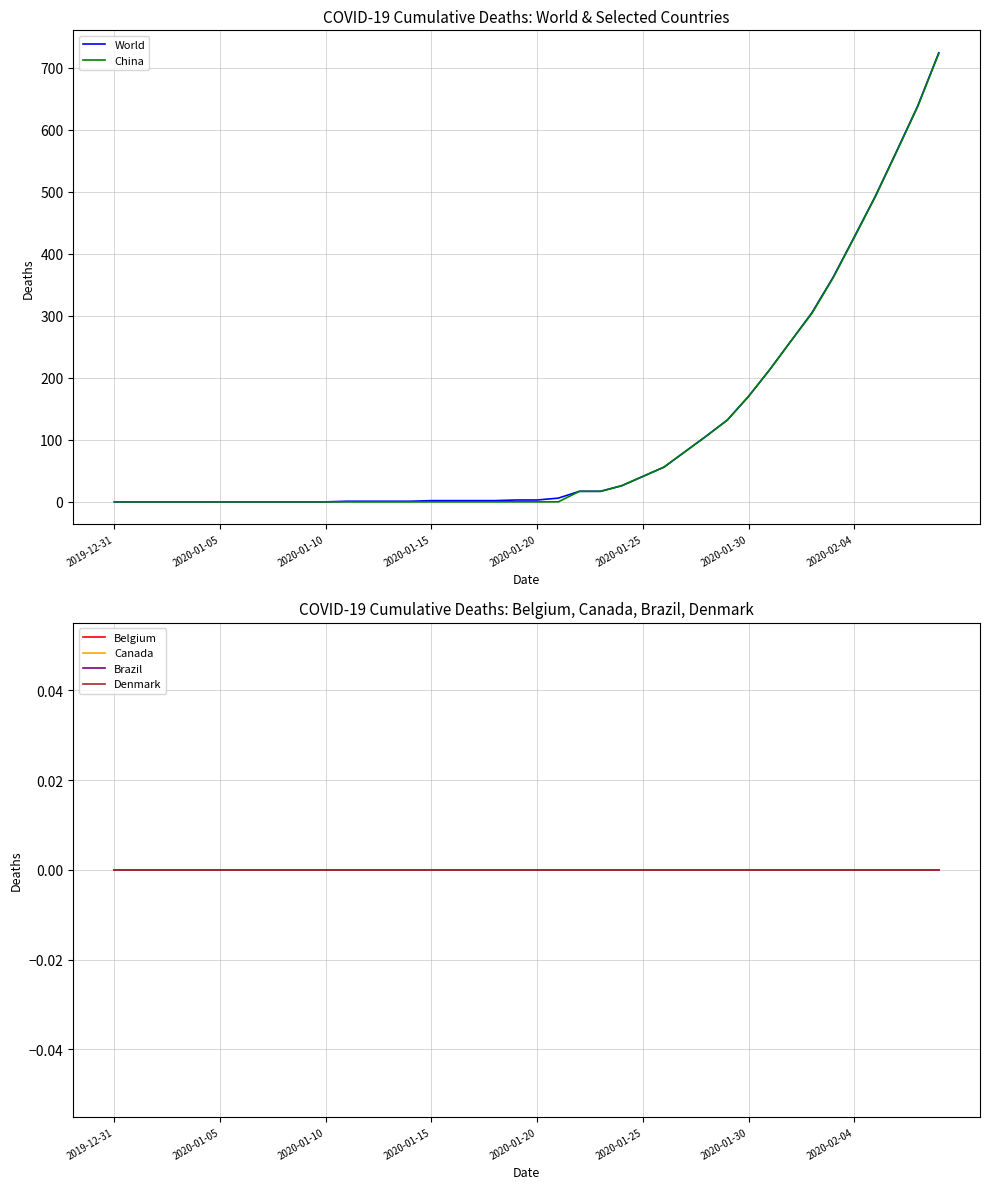

What is the label of the 26th point from the left?

2020-01-25